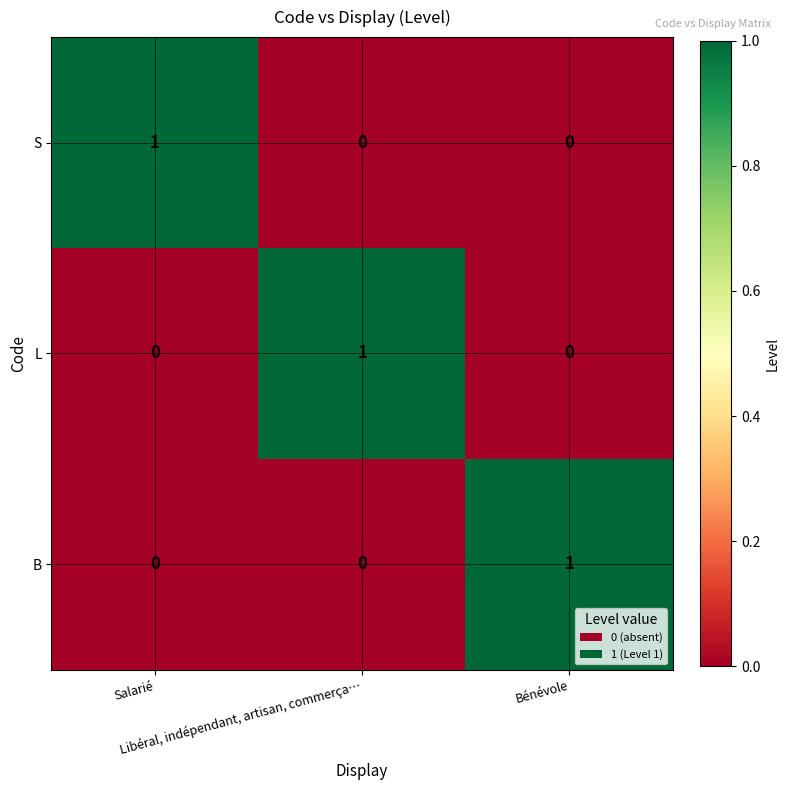

At how many categories does at least one series exceed 0?

3